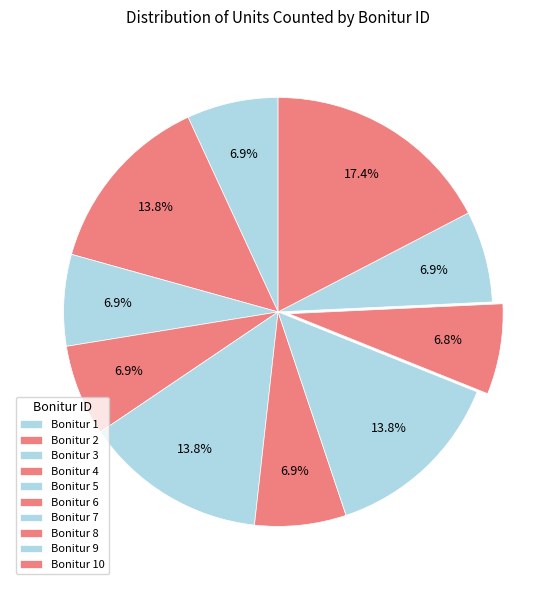

Is there any slice that represents more than half of the pie?

No